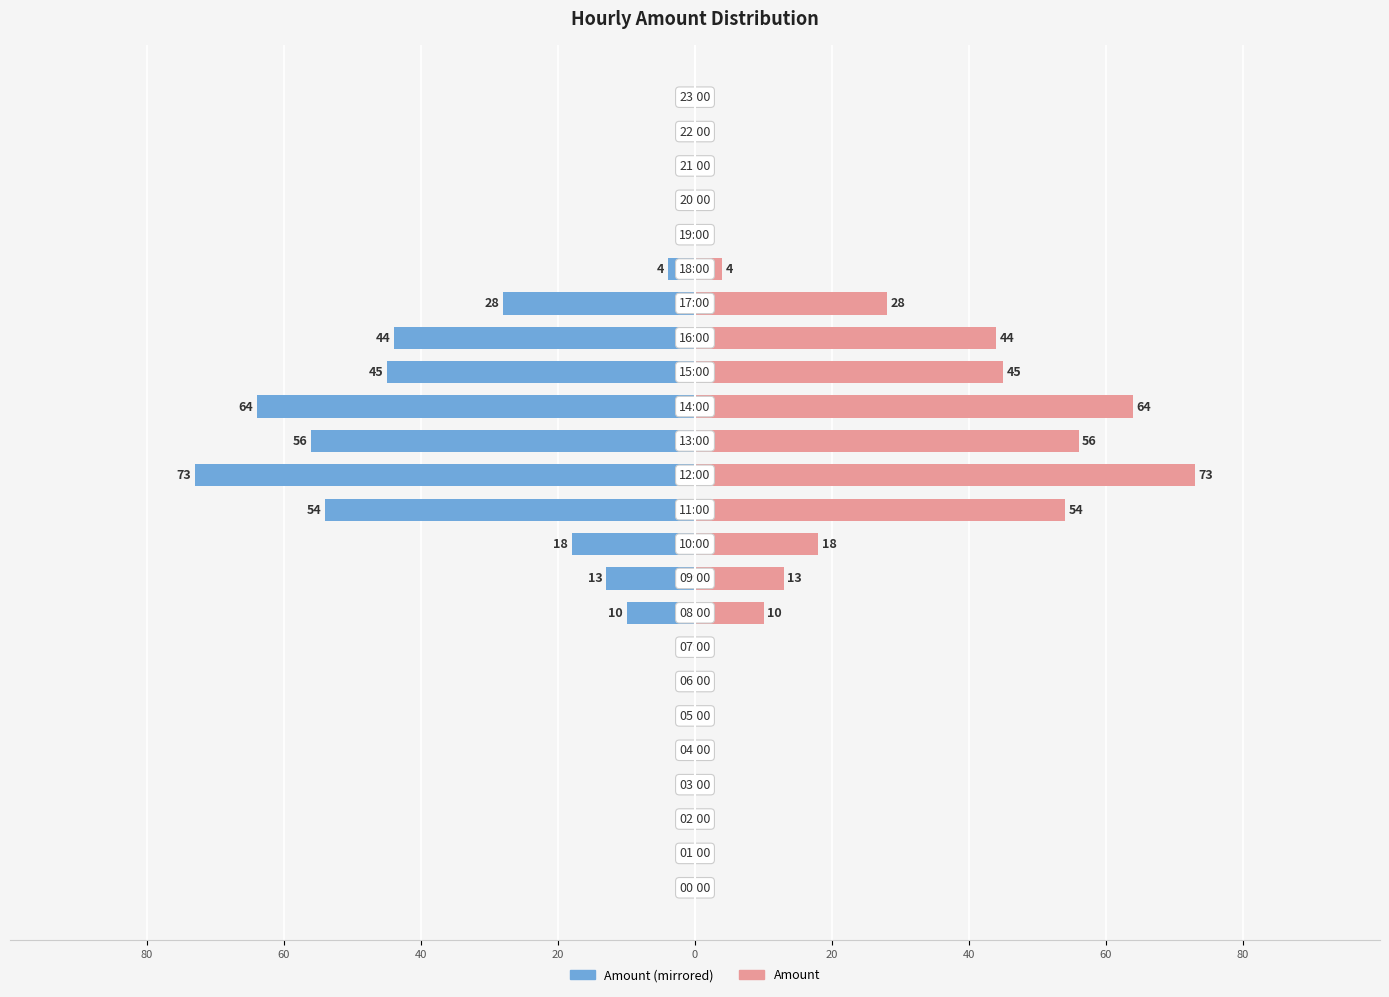

Which series has the widest spread of values?

Amount (left mirror)